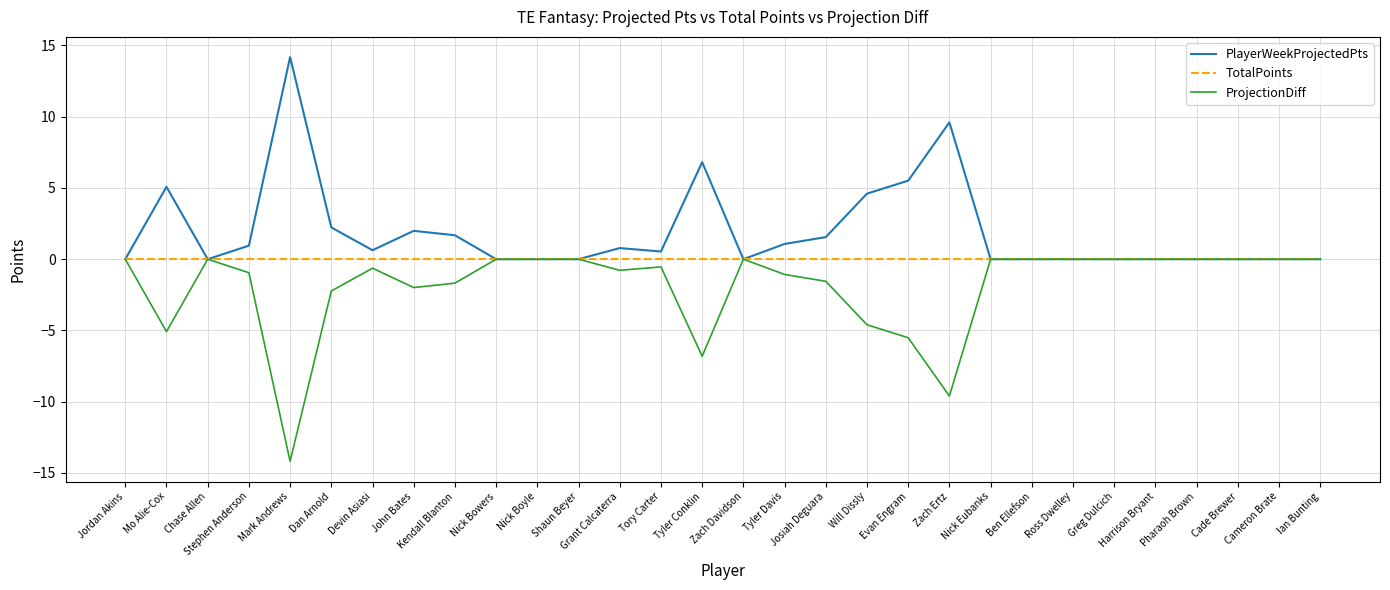

List the series in order of their overall mean, highest first.

PlayerWeekProjectedPts, TotalPoints, ProjectionDiff